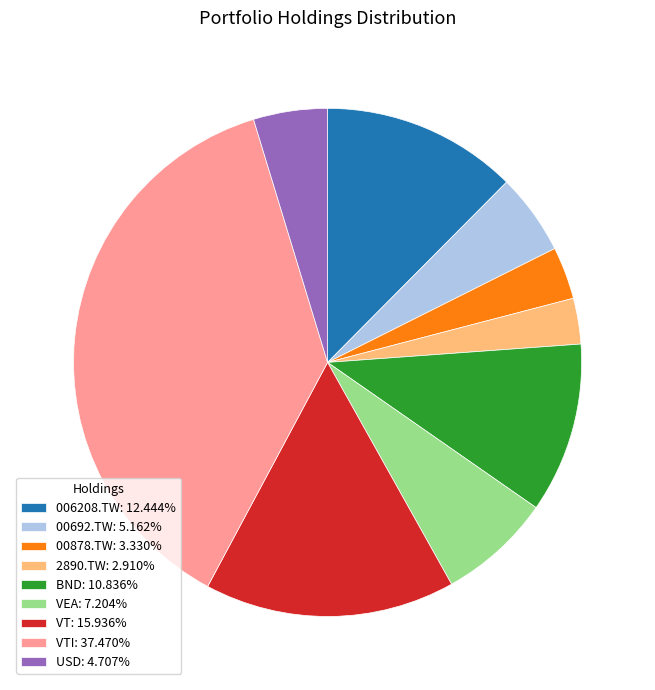

Is there any slice that represents more than half of the pie?

No